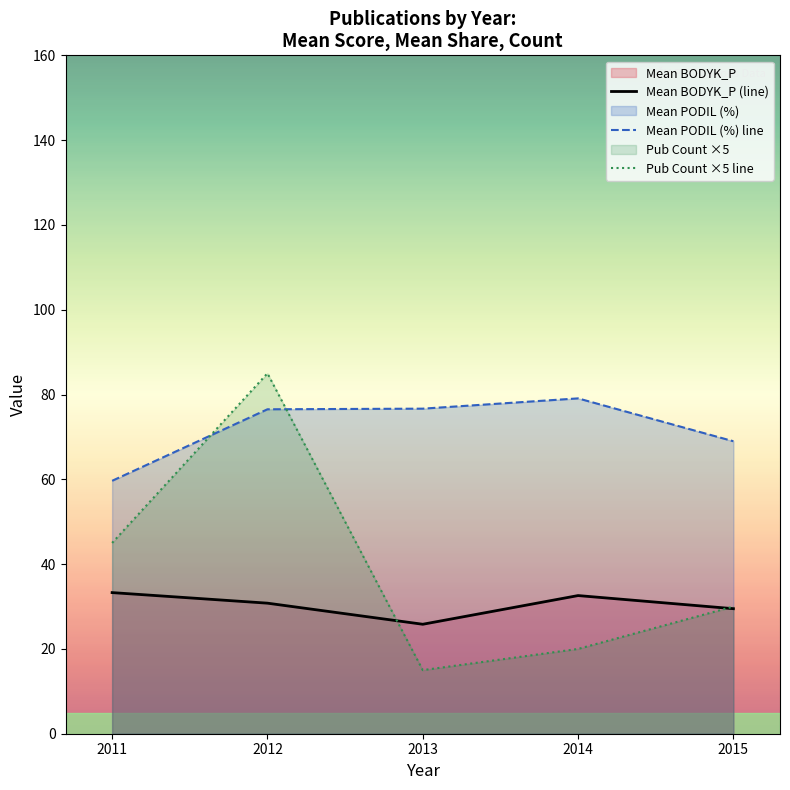

At which category is the sum across all series the highest?

2012